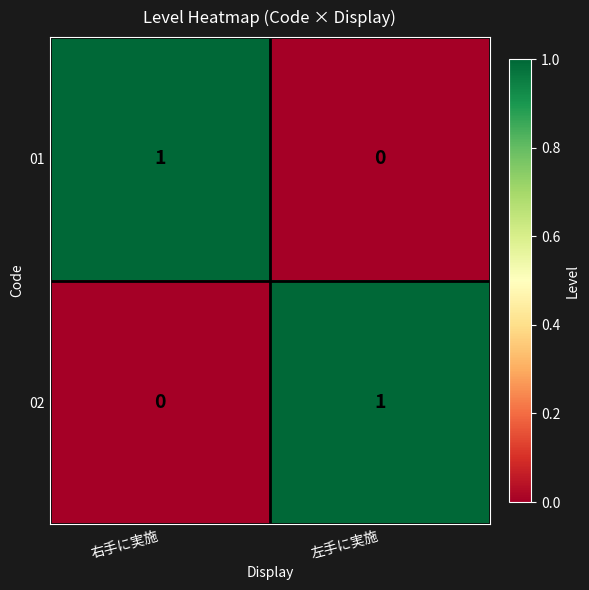

At which label does 02 reach its minimum?

右手に実施